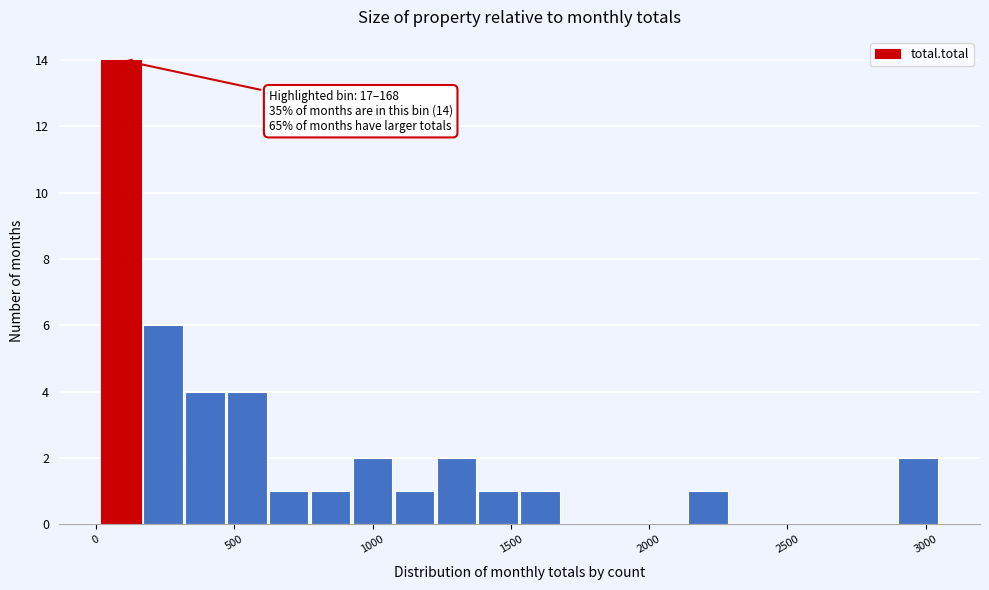

Around what value on the x-axis is the tallest bar? Give the approximate position of its centre, as read against the axis.

100